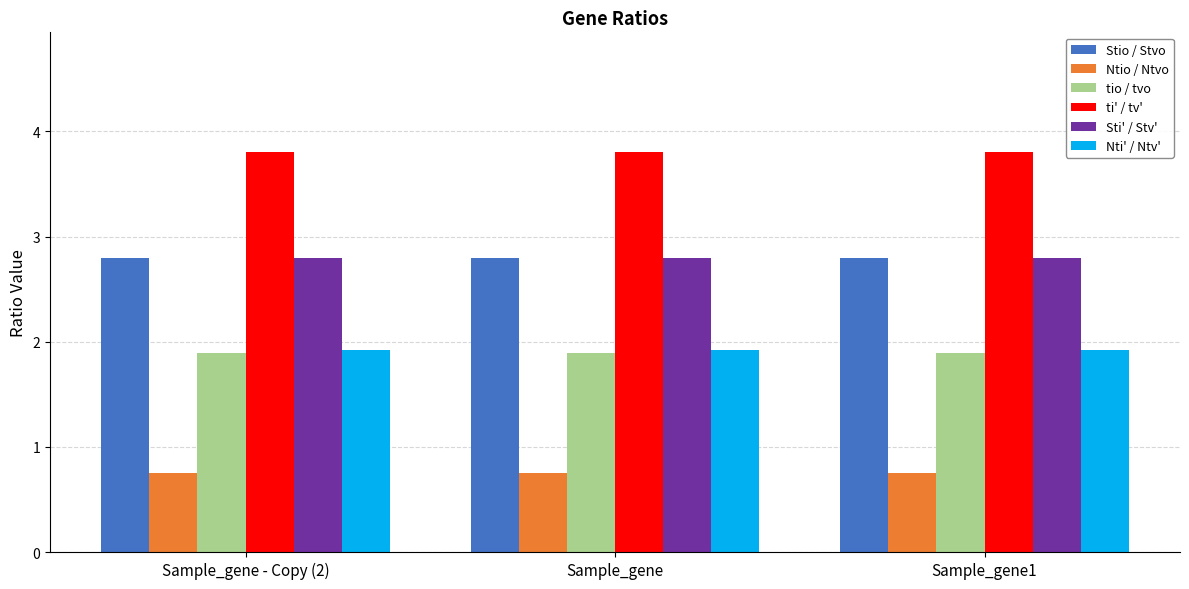

Is the value of Ntio / Ntvo at Sample_gene1 greater than the value of Nti' / Ntv' at Sample_gene1?

No